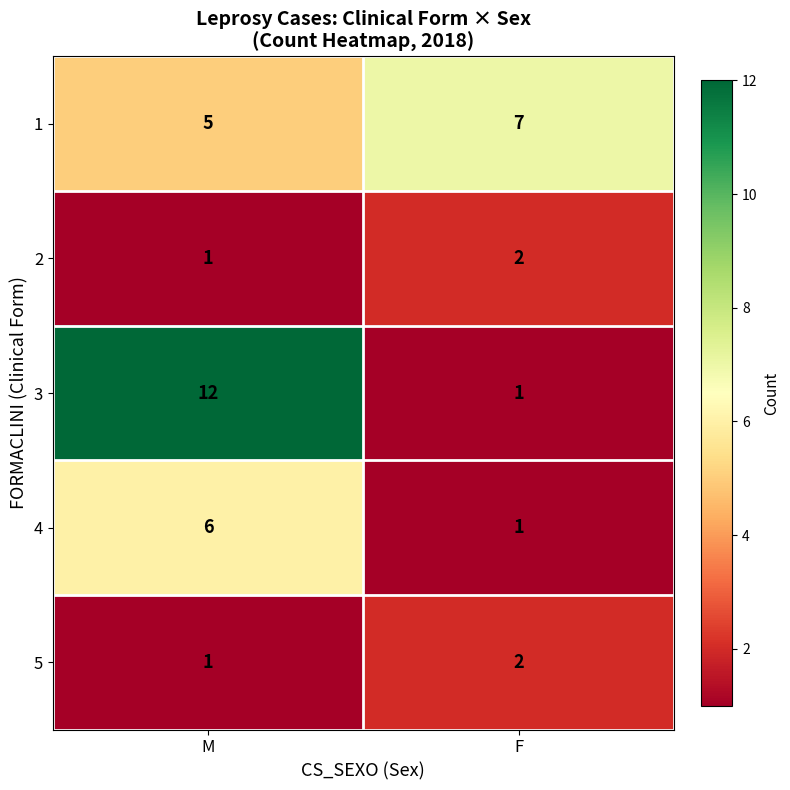

Rank the categories by 2 value from lowest to highest.

M, F